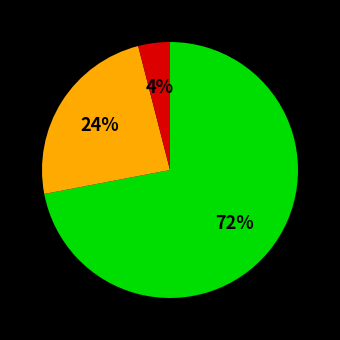

To the nearest percent, what is the difference between the largest and smallest slice percentages?

68%